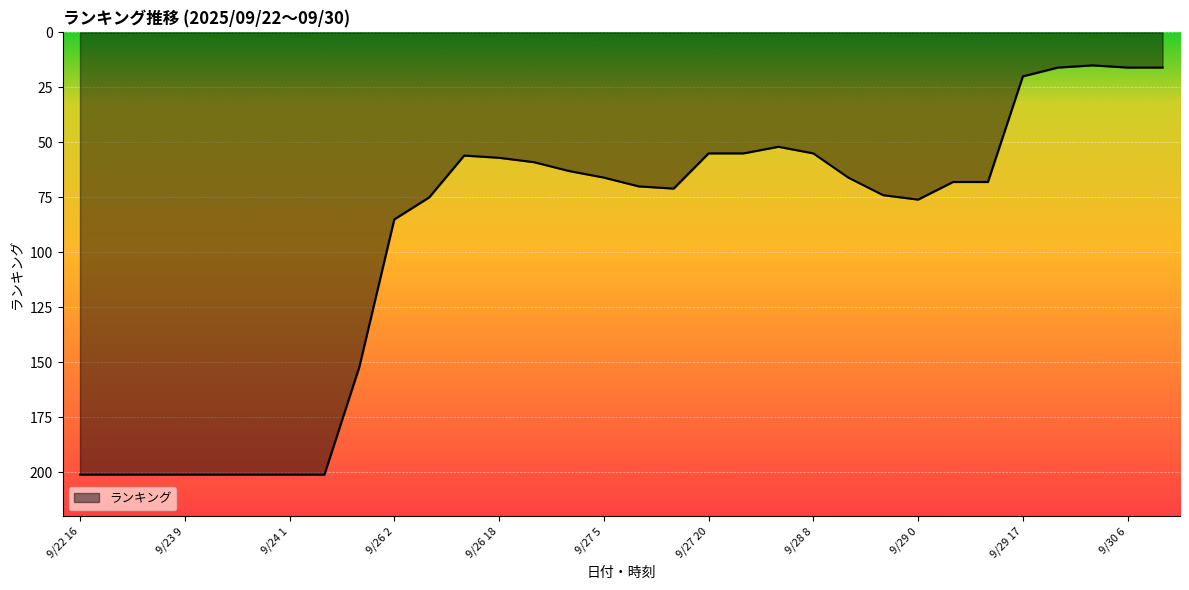

What is the smallest value displayed?

15